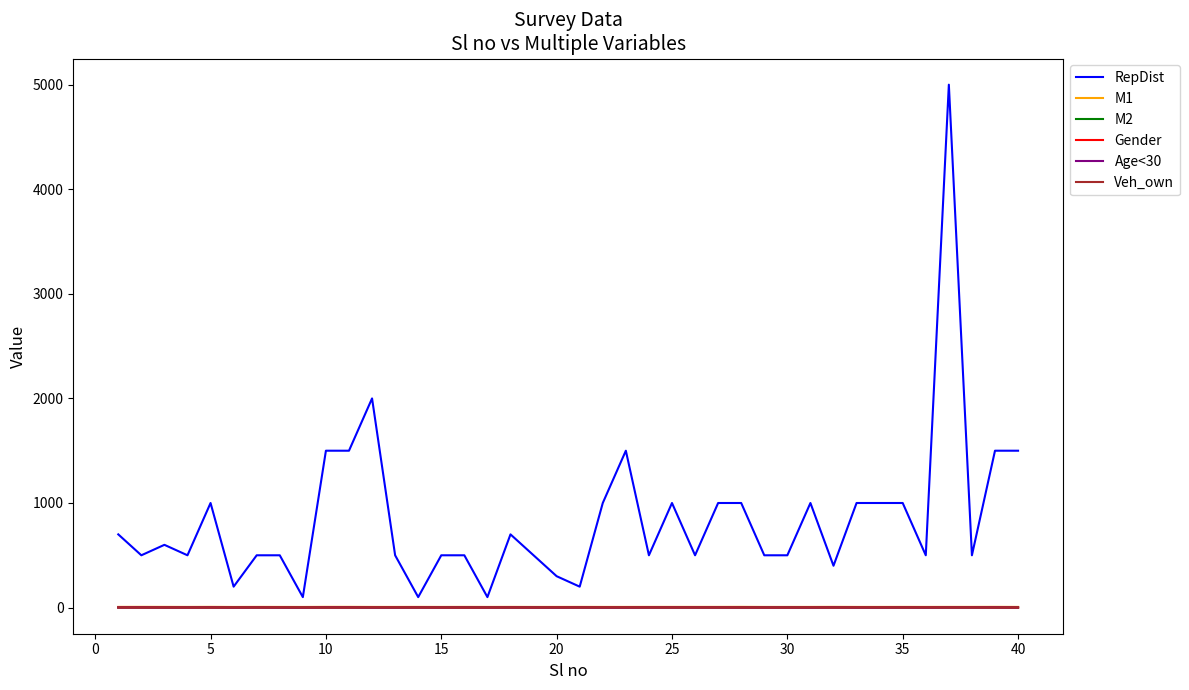

Which series has the largest range (max minus min)?

RepDist